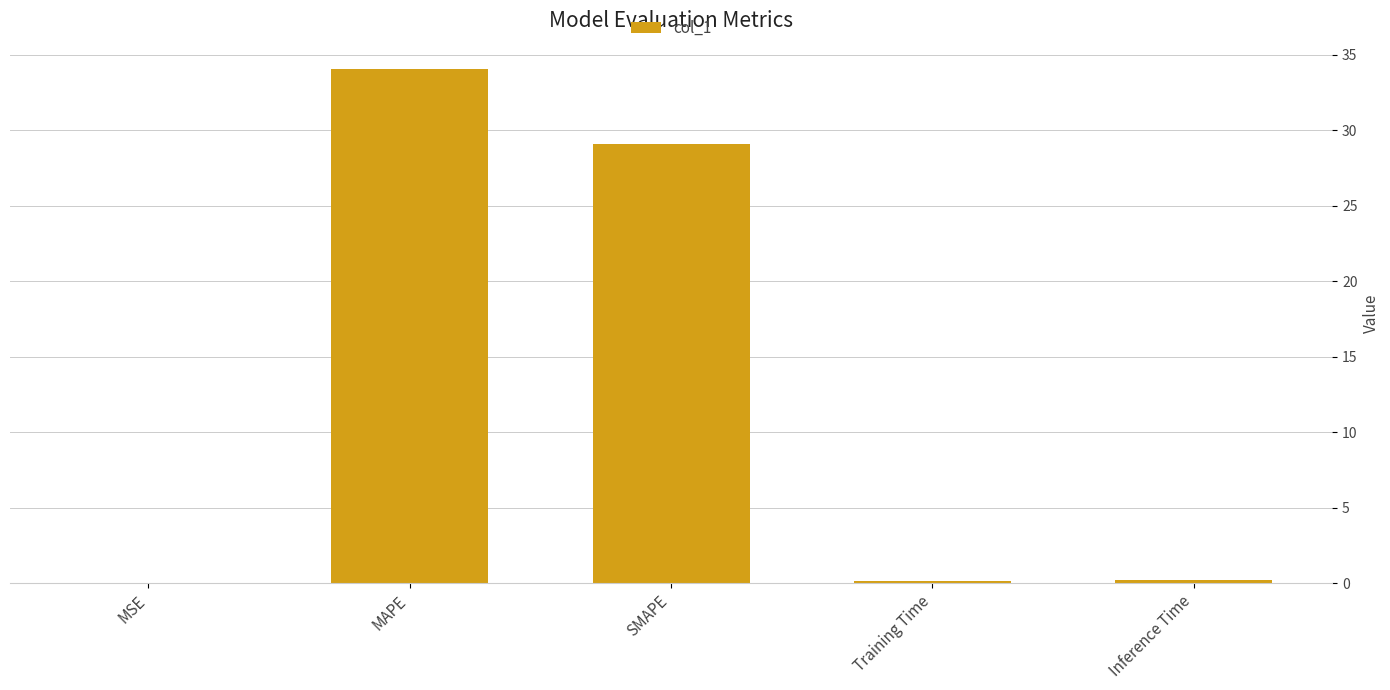

What is the change in value from MAPE to SMAPE?

-5.0